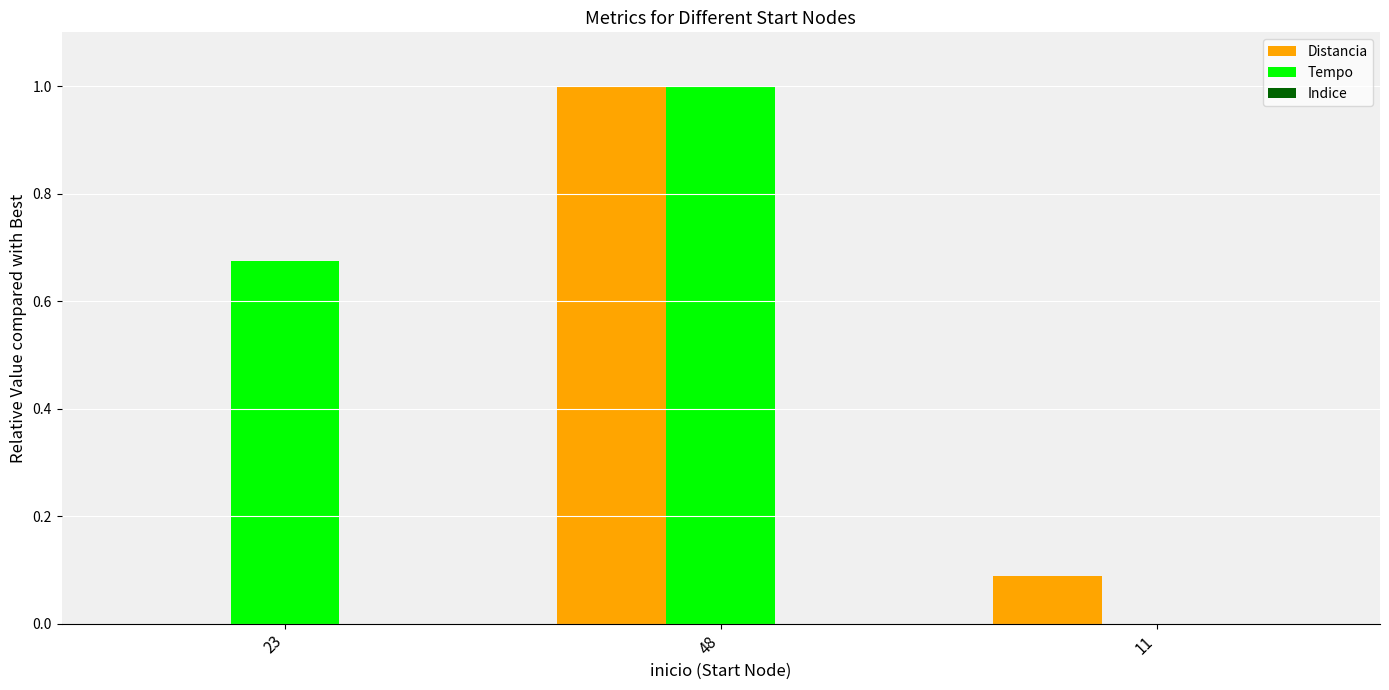

True or false: Tempo has a value of 0.4 at 48.

False